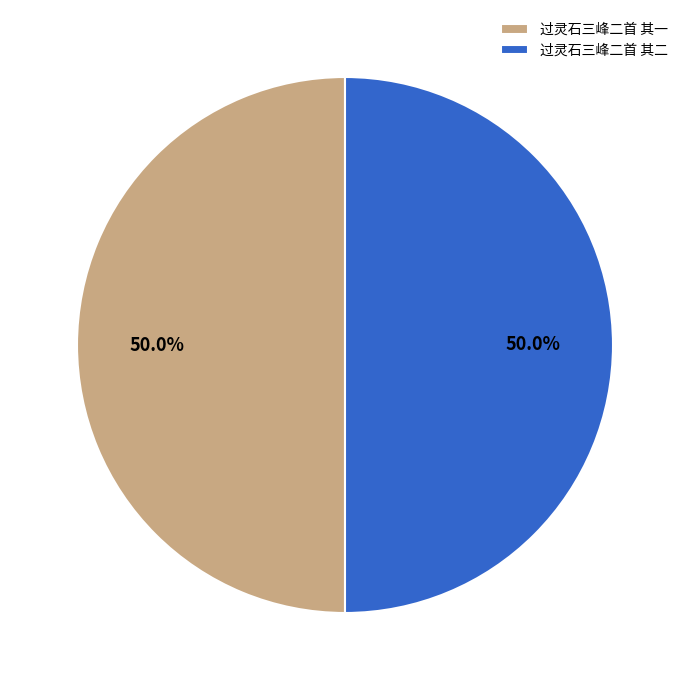

To the nearest percent, what is the combined percentage of 过灵石三峰二首 其一 and 过灵石三峰二首 其二?

100%